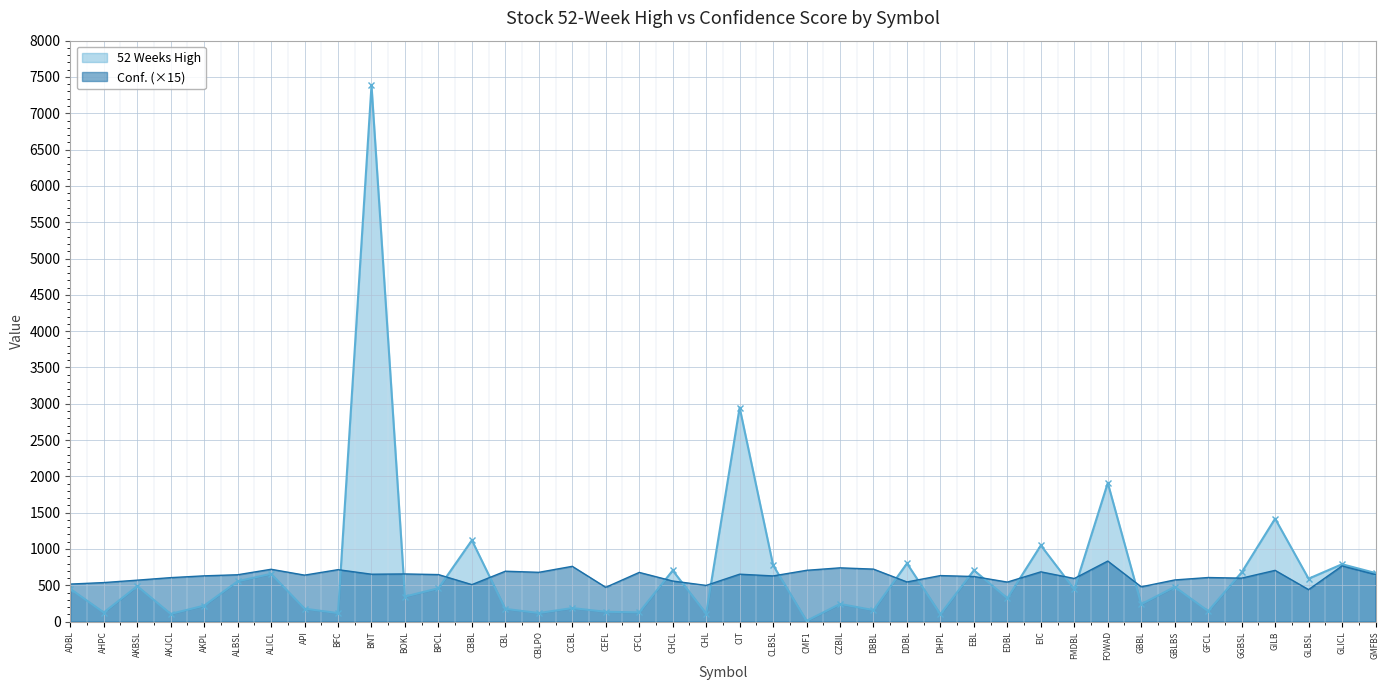

At which label does Conf. reach its minimum?

GLBSL